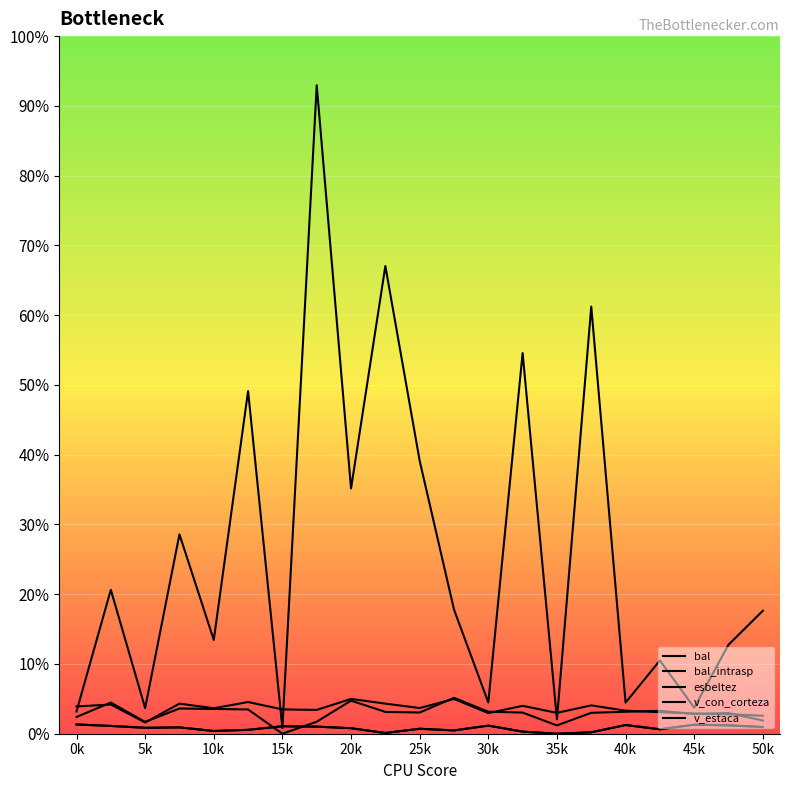

What is the difference between the bal_intrasp values at 16 and 45k?

16.0